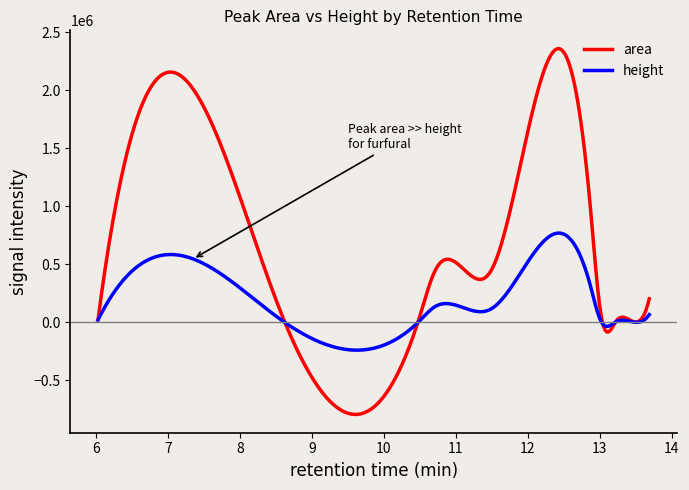

What is the highest value of the height series?

767778.2